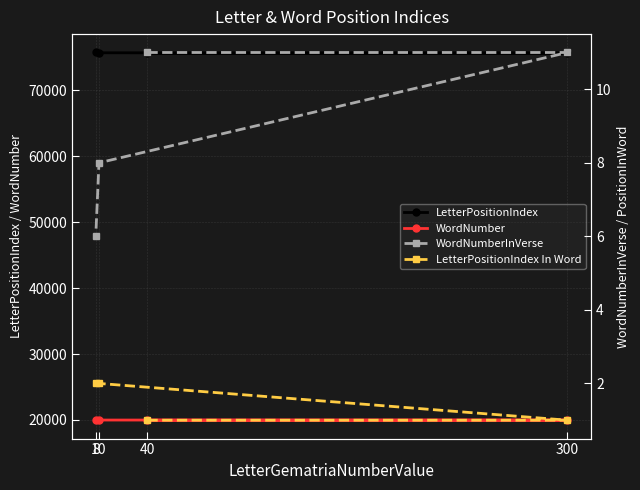

What is the difference between the second highest and minimum values in the LetterPositionIndex In Word series?

1